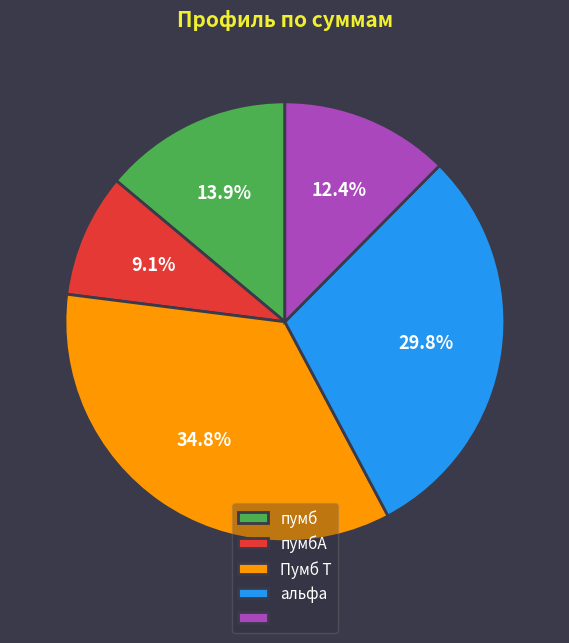

Is there any slice that represents more than half of the pie?

No